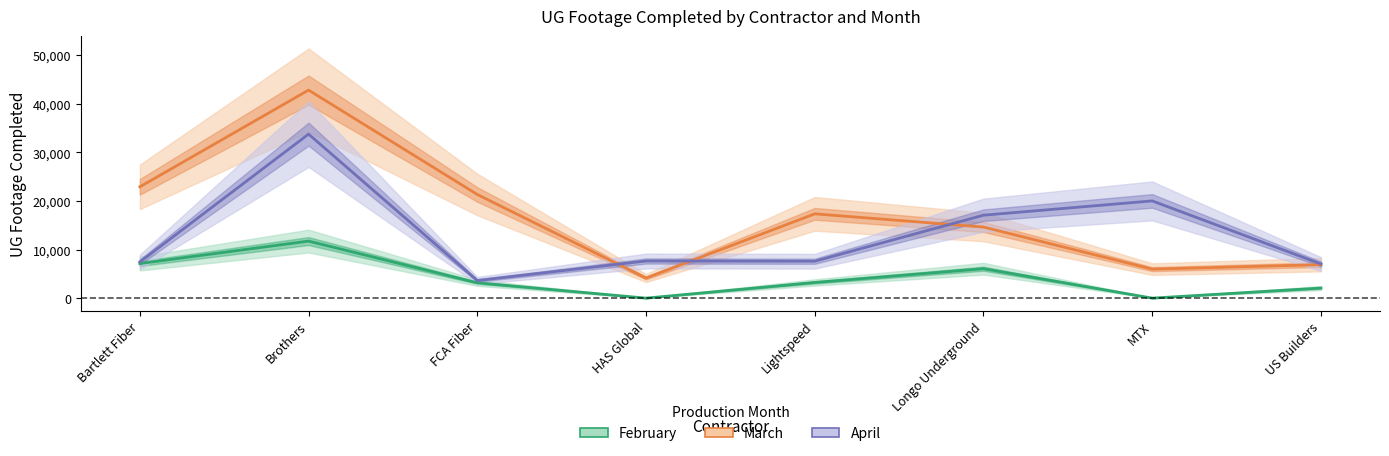

Where is the first local maximum for March?

Brothers